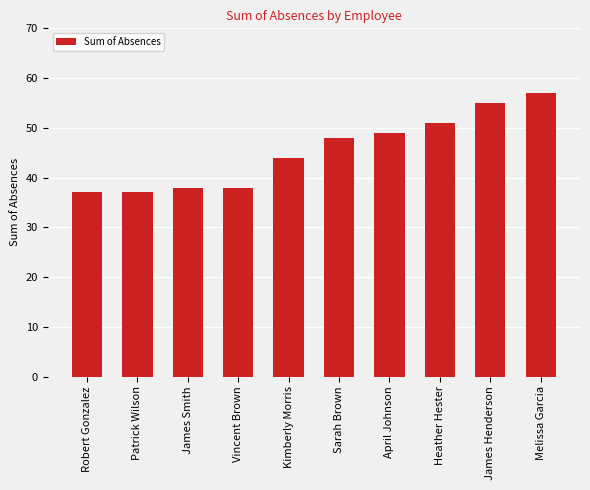

Reading left to right, transcribe all the data shown in this chart.

37	37	38	38	44	48	49	51	55	57